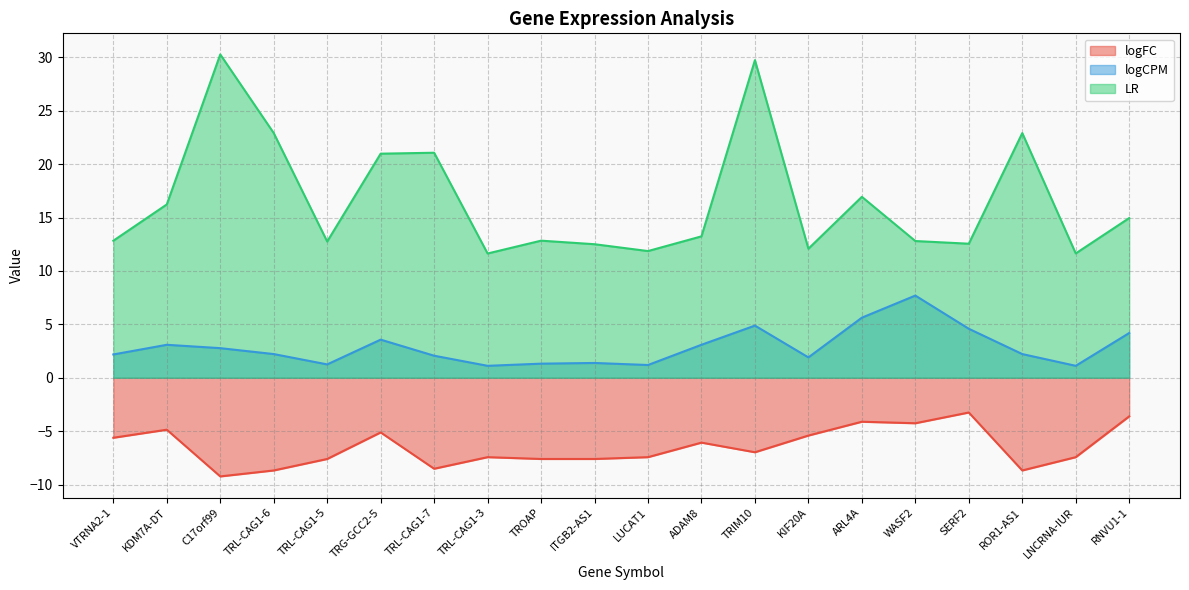

True or false: LR and logFC cross at least once.

False